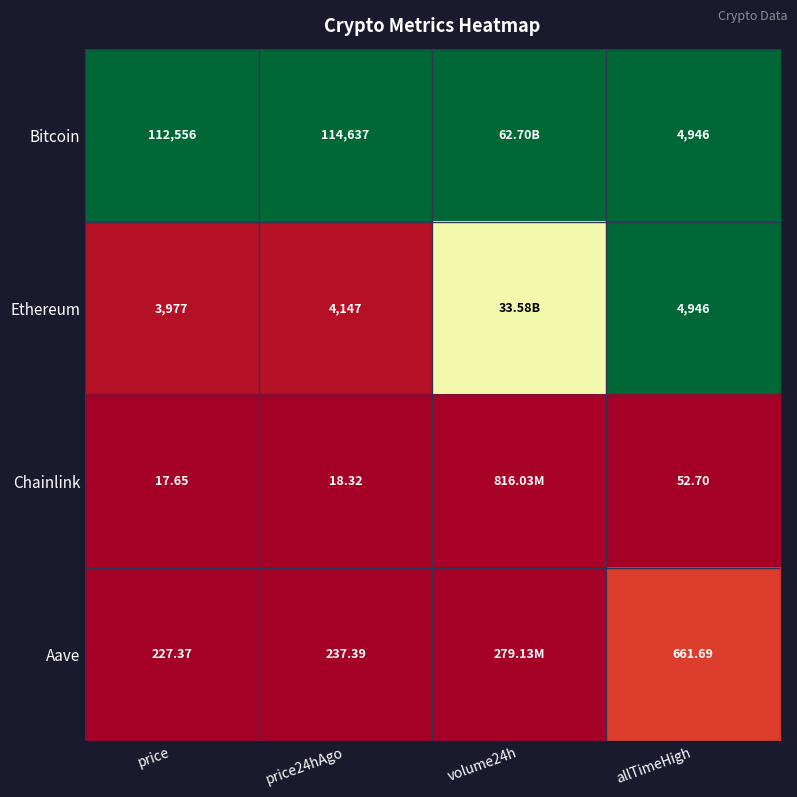

Is the value of Aave at allTimeHigh greater than the value of Ethereum at allTimeHigh?

No